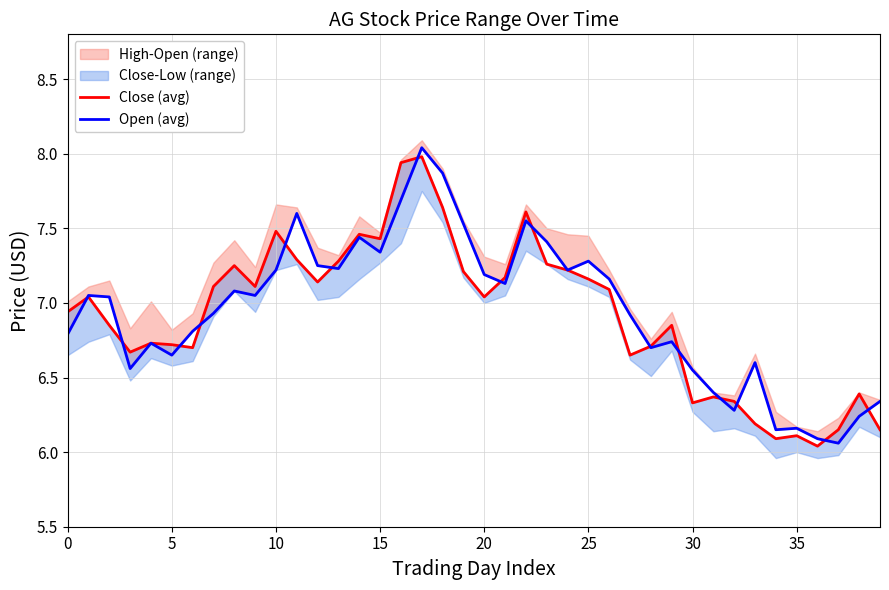

Between 10 and 15, which is larger?

10